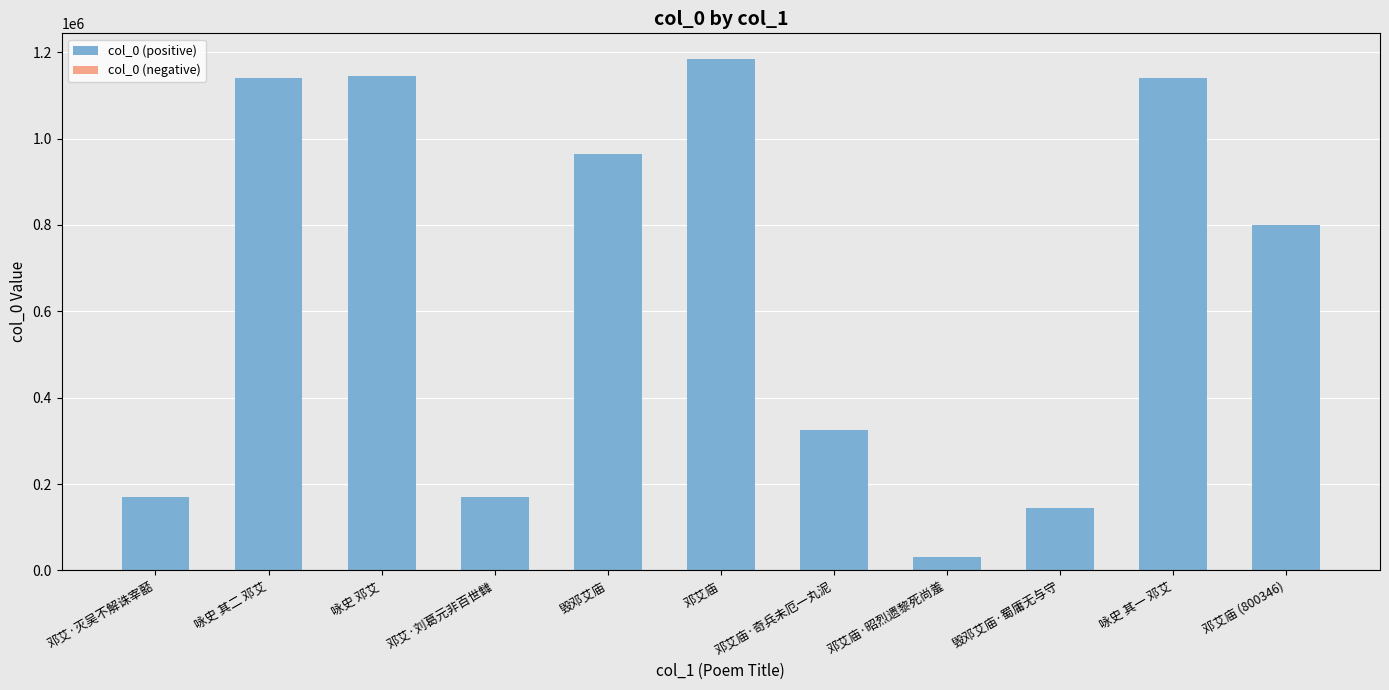

What is the label of the 3rd bar from the left?

咏史 邓艾